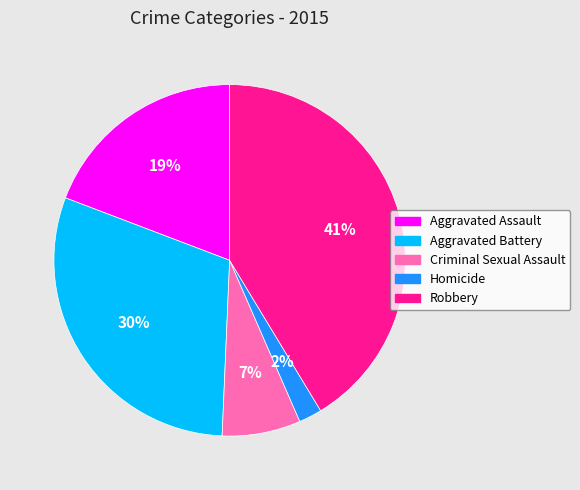

Rank the categories by value from highest to lowest.

Robbery, Aggravated Battery, Aggravated Assault, Criminal Sexual Assault, Homicide